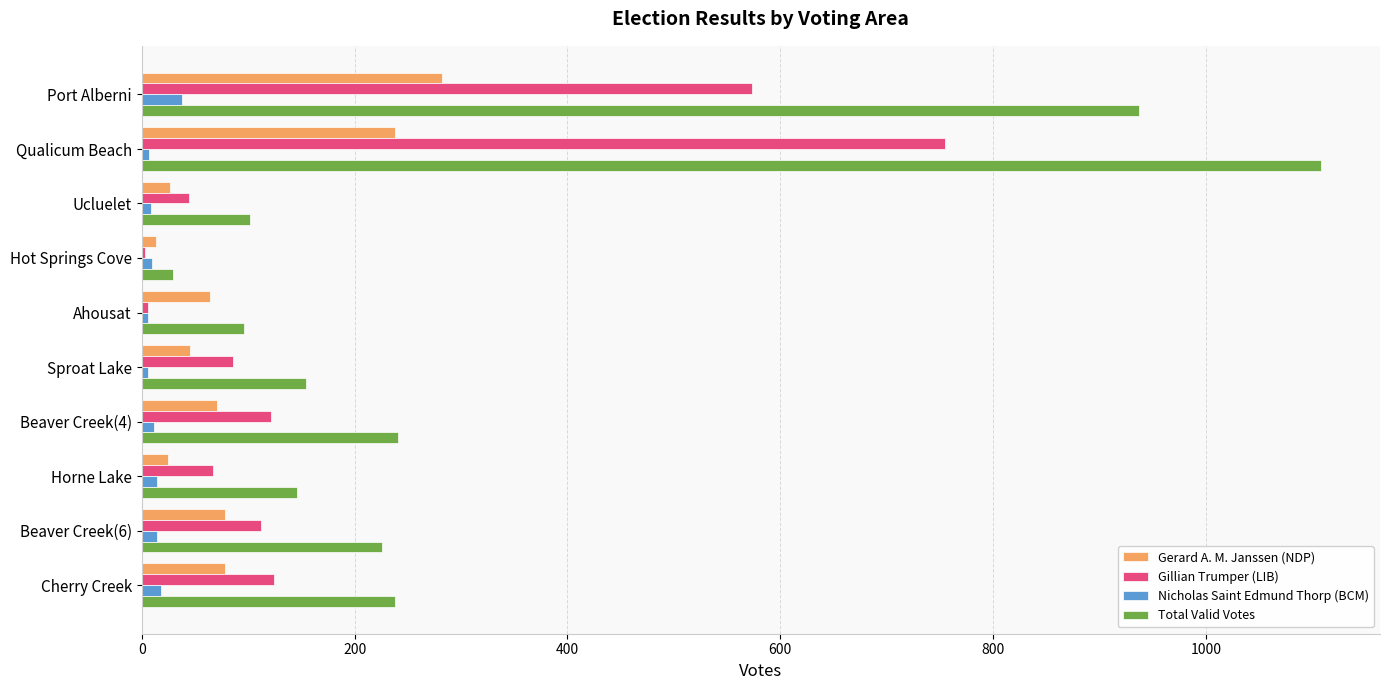

What is the sum of all Gerard A. M. Janssen (NDP) values?

921